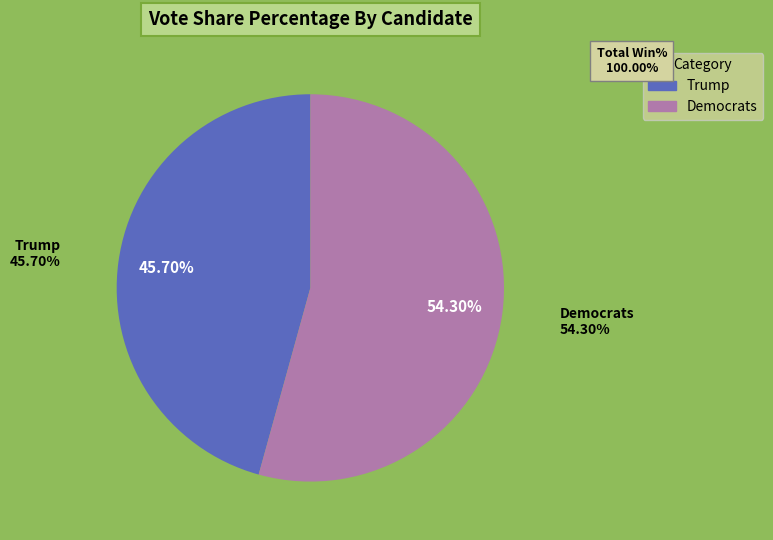

Between Trump and Democrats, which is larger?

Democrats